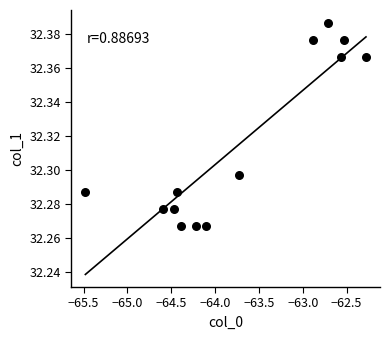

What is the range of X values (max minus min)?

3.2